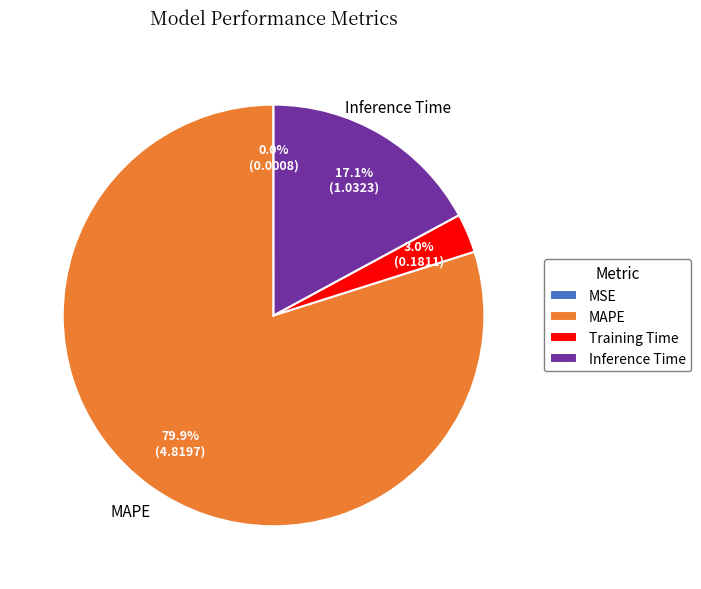

How much of the chart is everything except MAPE?

20.1%